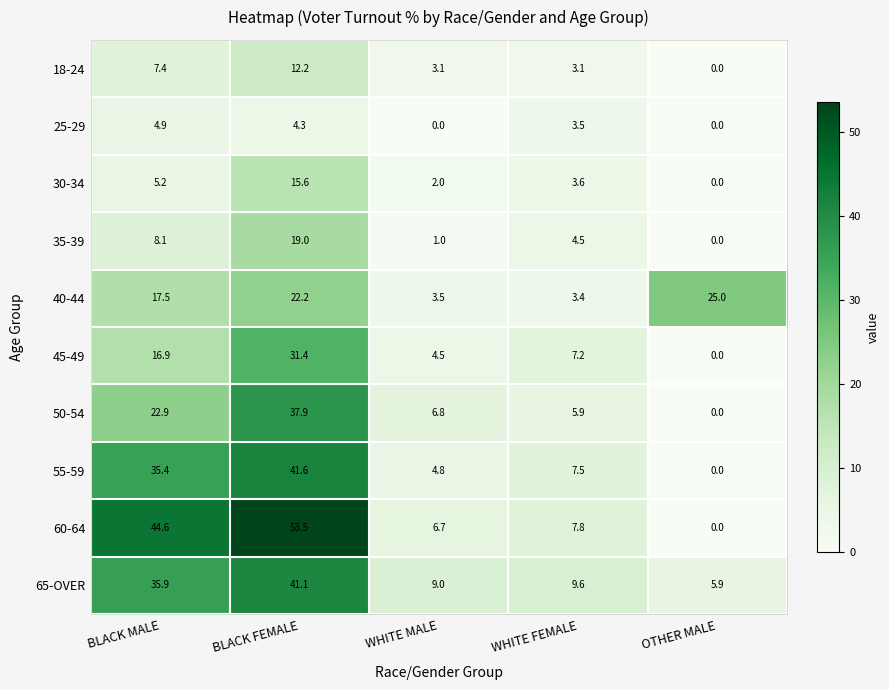

Where does the 18-24 series first go above 3?

BLACK MALE